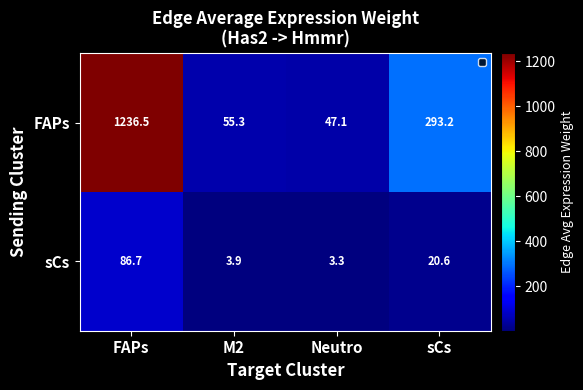

The FAPs series shows 55.3 at M2. True or false?

True